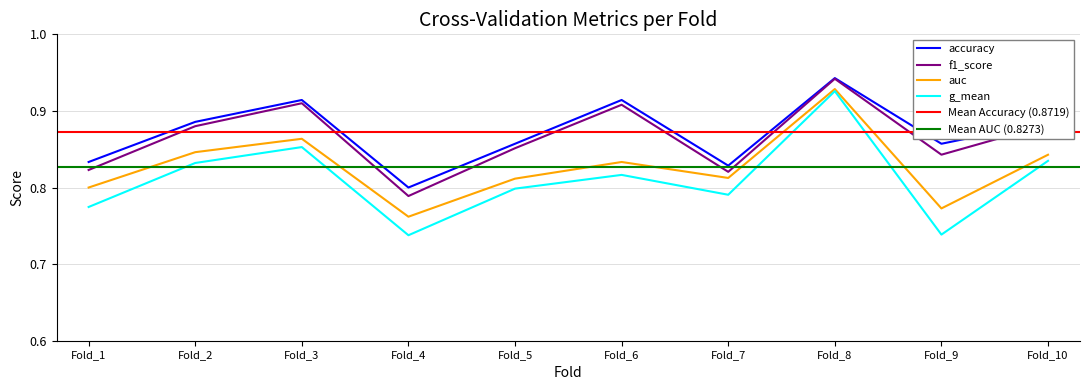

What is the value of the f1_score point at the 7th from the left?

0.8